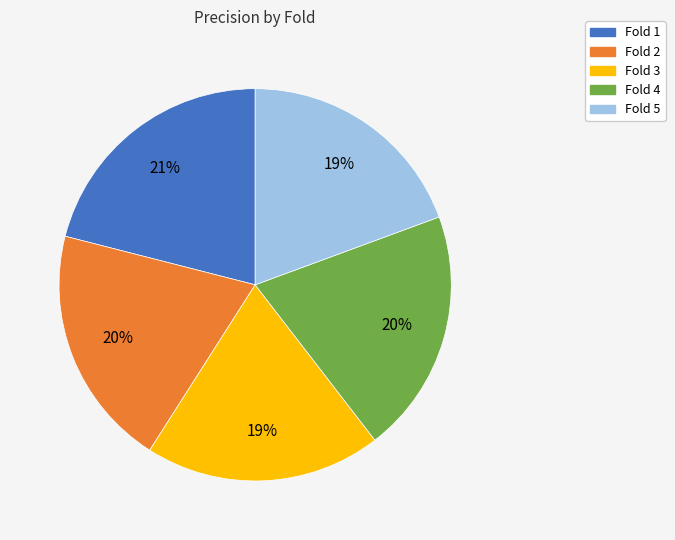

To the nearest percent, what is the difference between the largest and smallest slice percentages?

2%